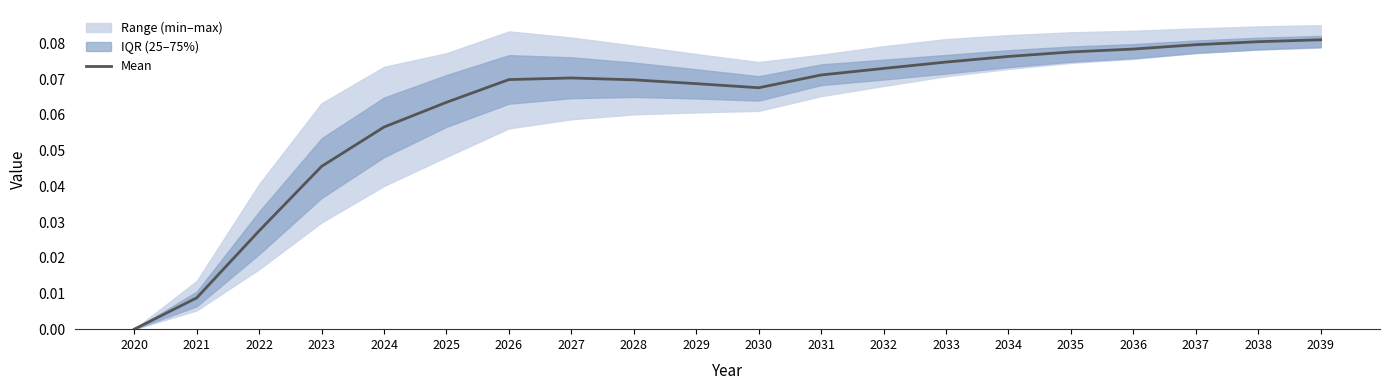

Reading left to right, extract all data points from this chart.

2020=0.0	2021=0.0	2022=0.0	2023=0.0	2024=0.1	2025=0.1	2026=0.1	2027=0.1	2028=0.1	2029=0.1	2030=0.1	2031=0.1	2032=0.1	2033=0.1	2034=0.1	2035=0.1	2036=0.1	2037=0.1	2038=0.1	2039=0.1